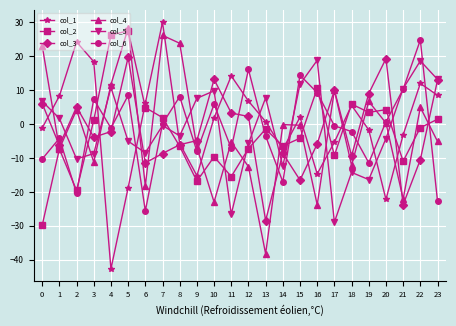

How many series are shown in this chart?

6